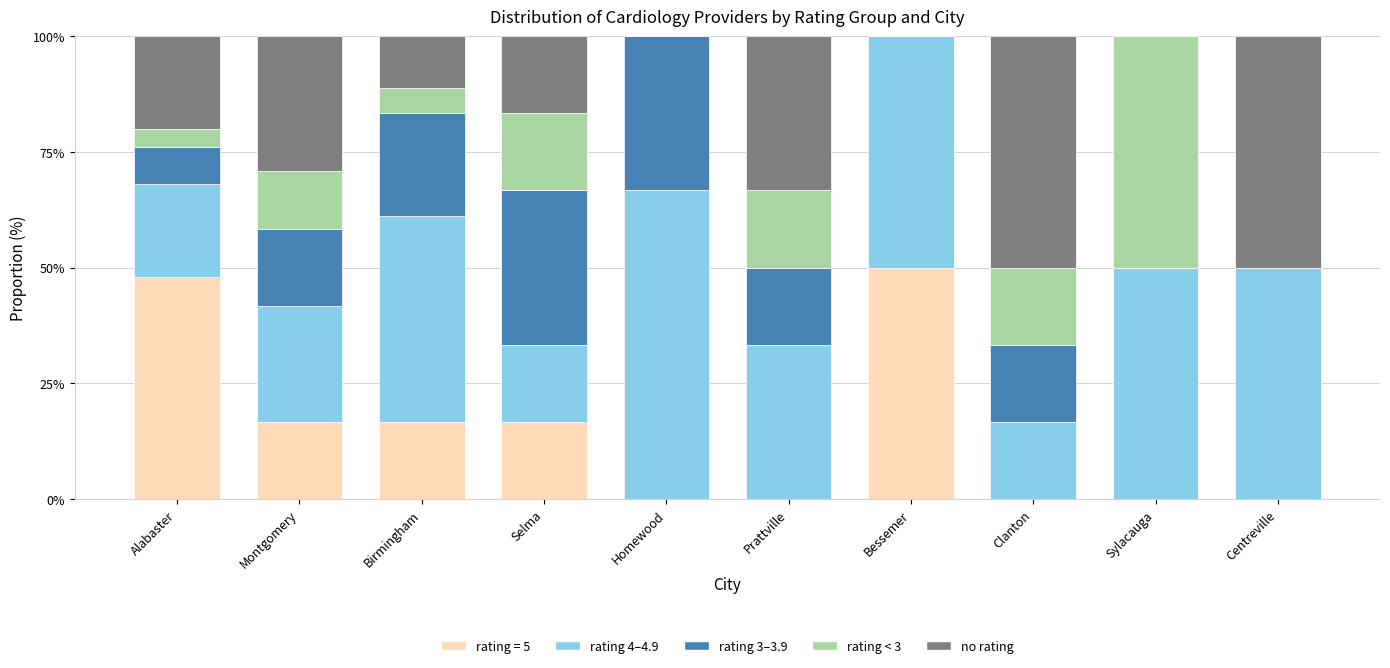

What is the total value across all series at Clanton?

100.0